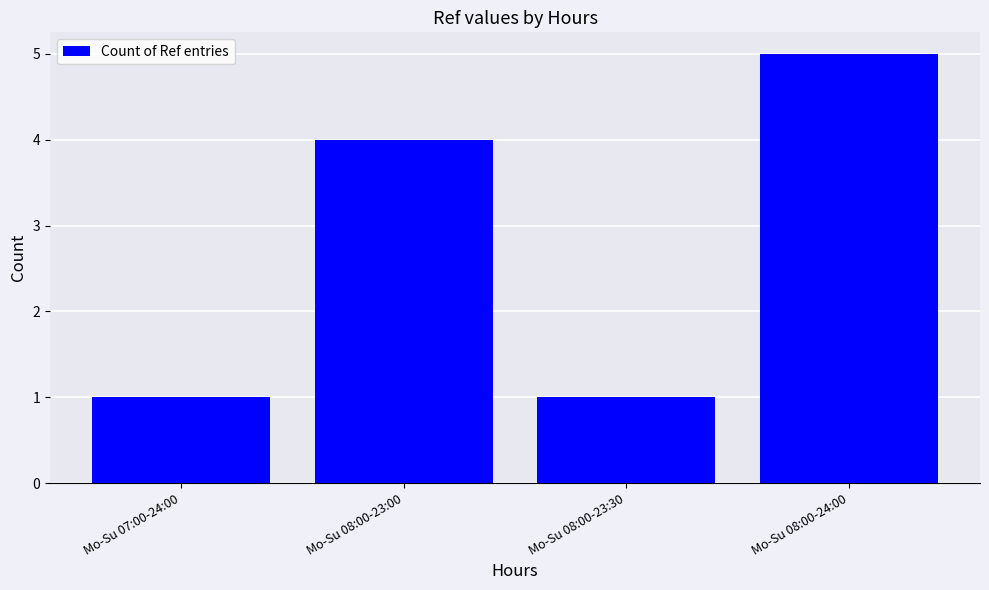

Is it true that the value at Mo-Su 08:00-23:30 is 1?

True